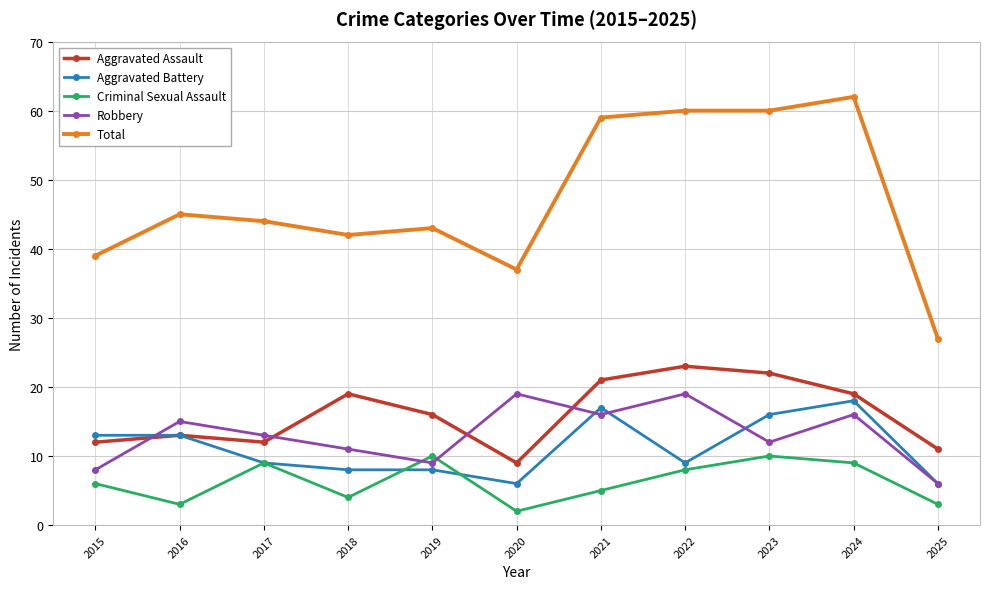

Reading left to right, list all the values displayed in this chart.

Aggravated Assault: 2015=12	2016=13	2017=12	2018=19	2019=16	2020=9	2021=21	2022=23	2023=22	2024=19	2025=11
Aggravated Battery: 2015=13	2016=13	2017=9	2018=8	2019=8	2020=6	2021=17	2022=9	2023=16	2024=18	2025=6
Criminal Sexual Assault: 2015=6	2016=3	2017=9	2018=4	2019=10	2020=2	2021=5	2022=8	2023=10	2024=9	2025=3
Robbery: 2015=8	2016=15	2017=13	2018=11	2019=9	2020=19	2021=16	2022=19	2023=12	2024=16	2025=6
Total: 2015=39	2016=45	2017=44	2018=42	2019=43	2020=37	2021=59	2022=60	2023=60	2024=62	2025=27